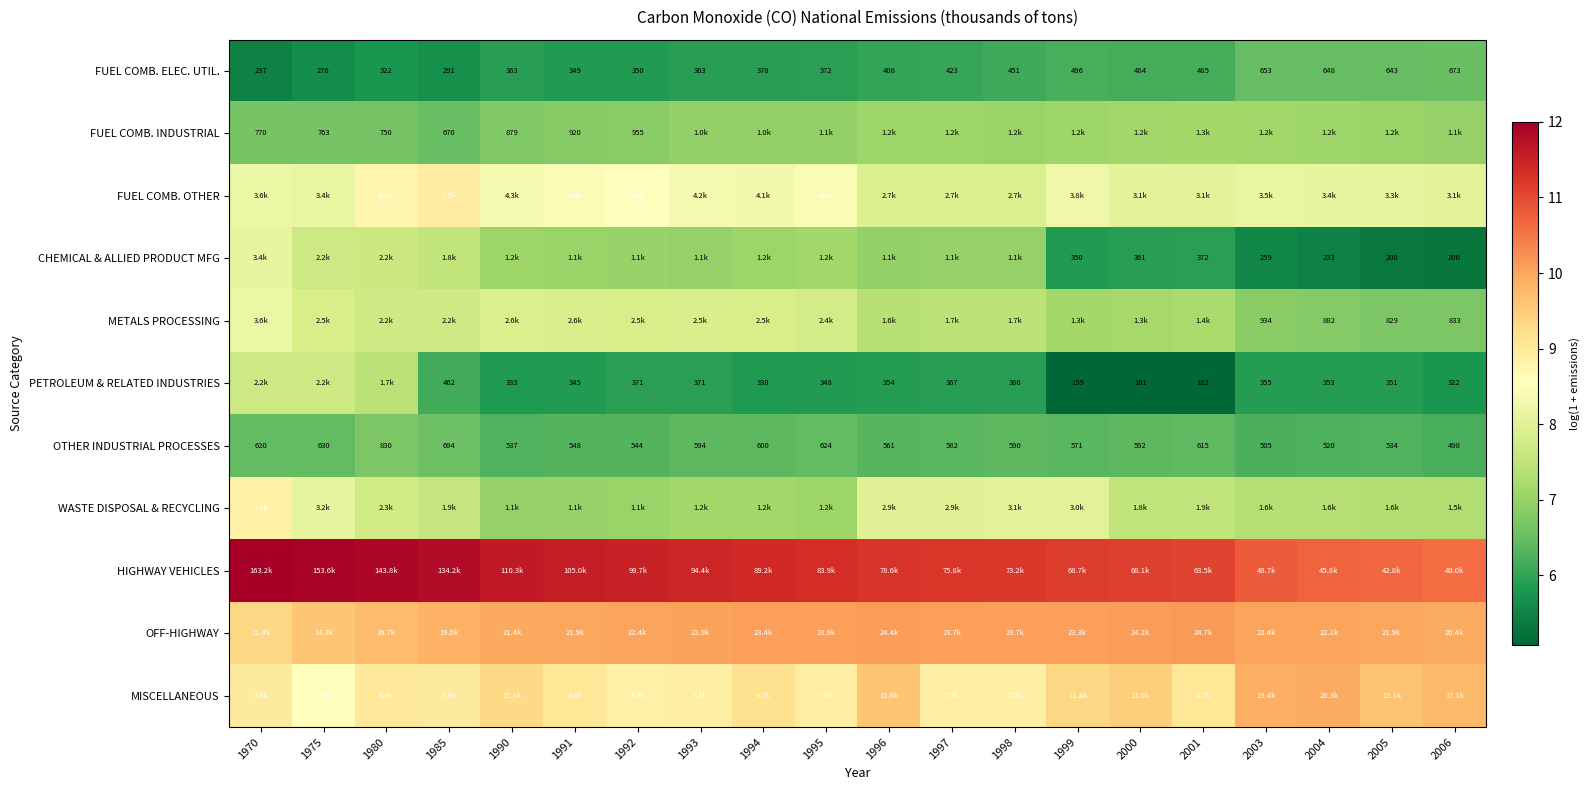

Is it true that MISCELLANEOUS equals 8.9 at 1997?

True